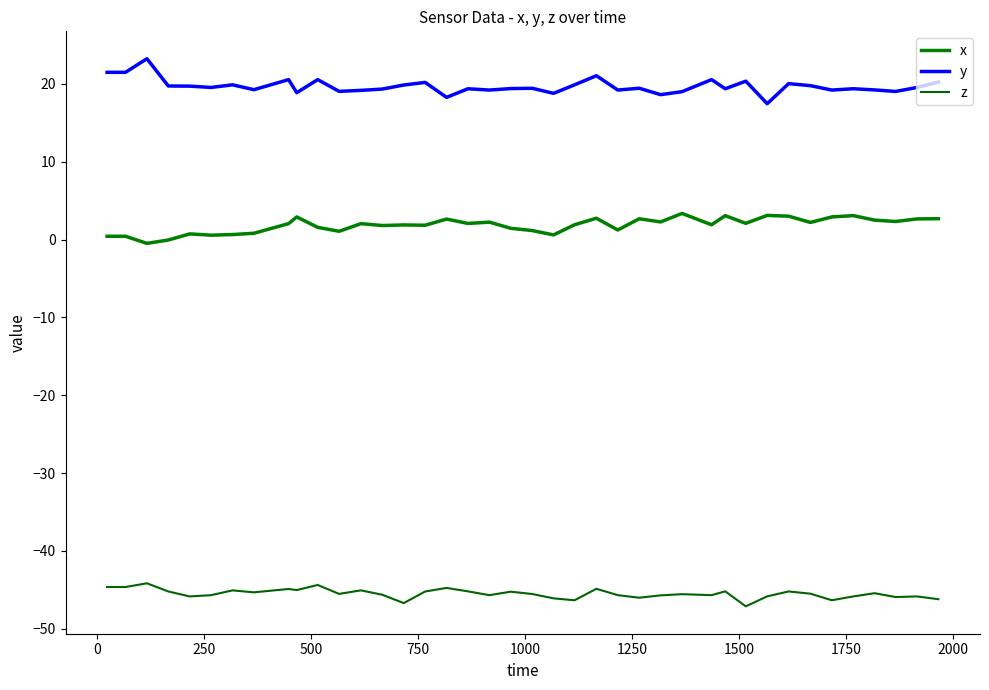

True or false: x and z intersect in this chart.

False